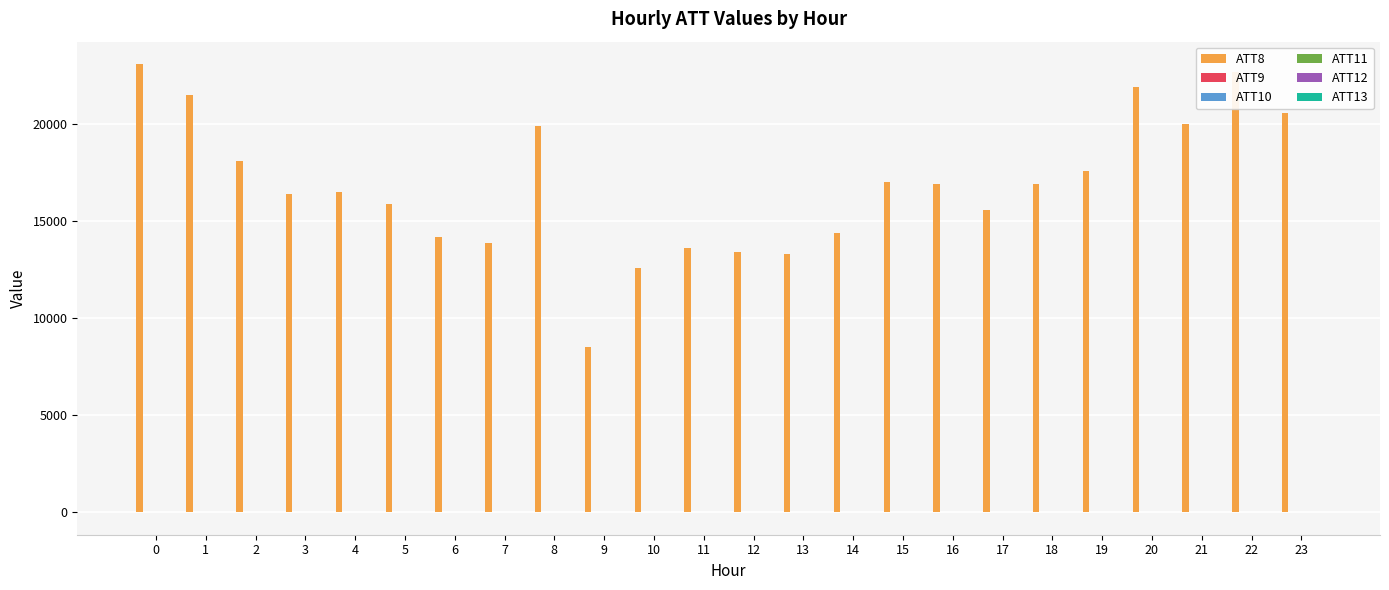

The value of ATT8 at 23 is 13641.3. True or false?

False